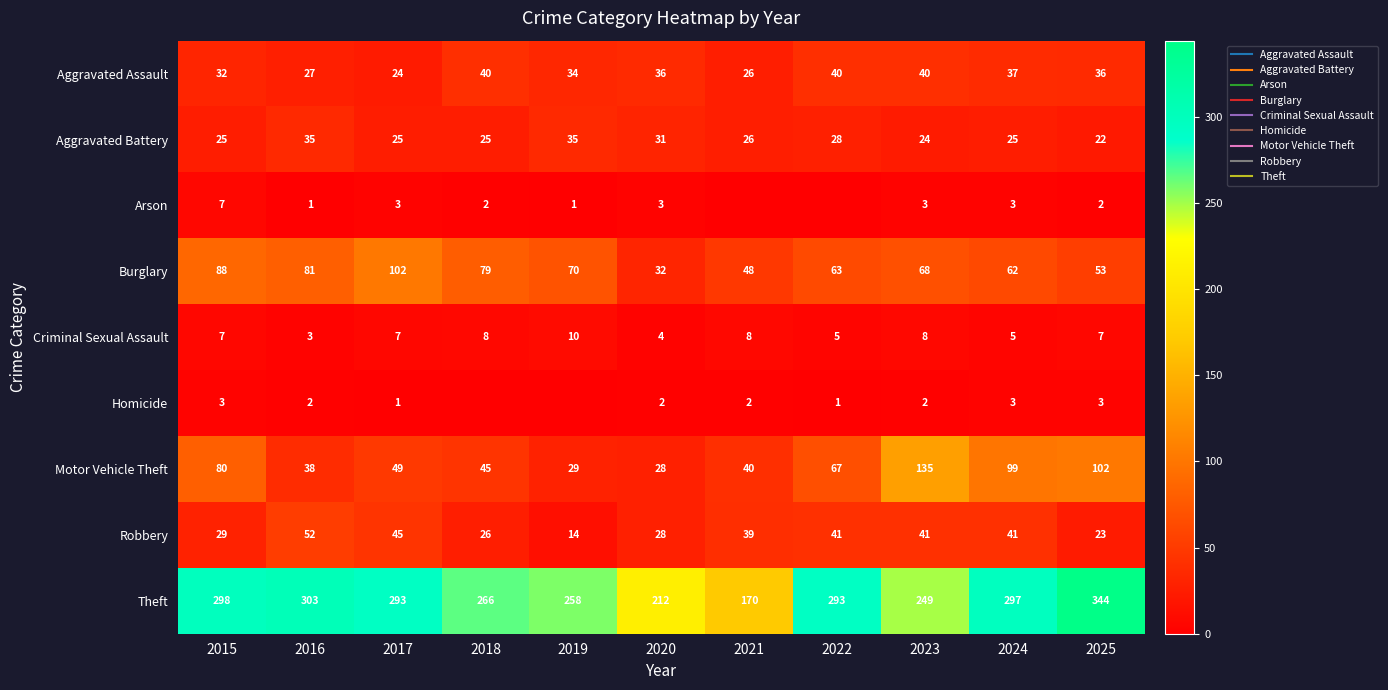

At 2016, list the series in order from largest to smallest.

Theft, Burglary, Robbery, Motor Vehicle Theft, Aggravated Battery, Aggravated Assault, Criminal Sexual Assault, Homicide, Arson